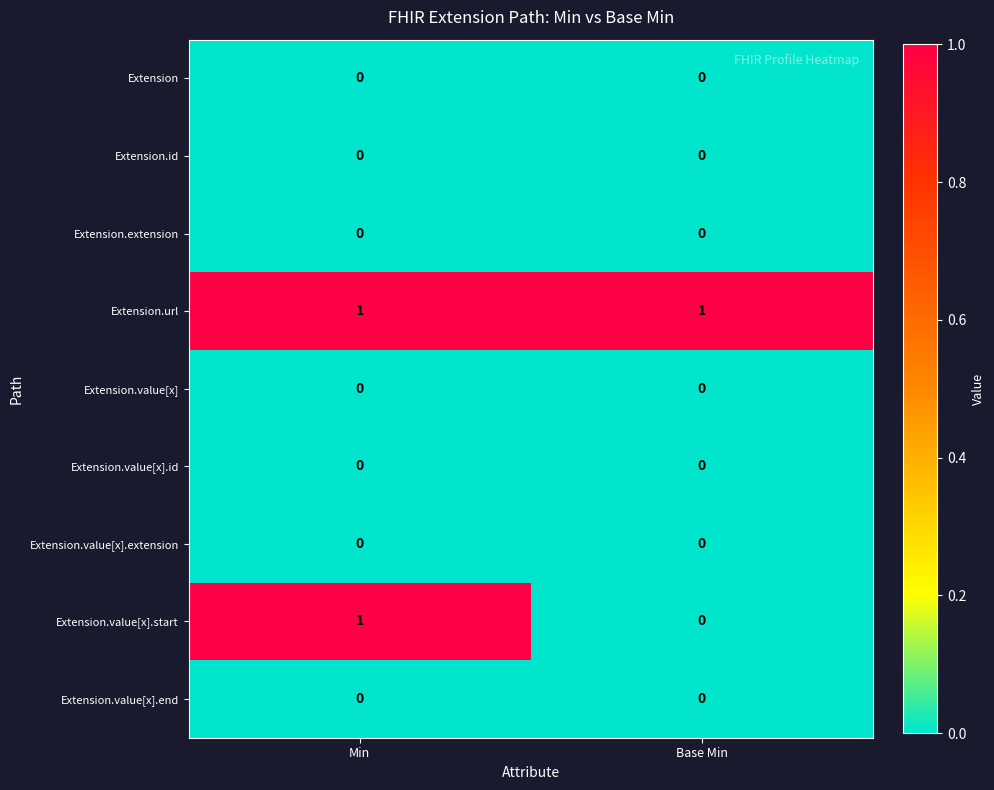

Reading left to right, transcribe all the data shown in this chart.

Extension: 0	0
Extension.id: 0	0
Extension.extension: 0	0
Extension.url: 1	1
Extension.value[x]: 0	0
Extension.value[x].id: 0	0
Extension.value[x].extension: 0	0
Extension.value[x].start: 1	0
Extension.value[x].end: 0	0